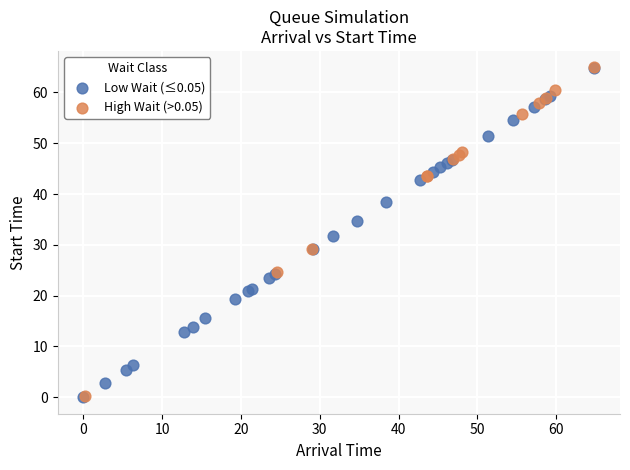

What are all the series names shown in the legend?

Low Wait (≤0.05), High Wait (>0.05)